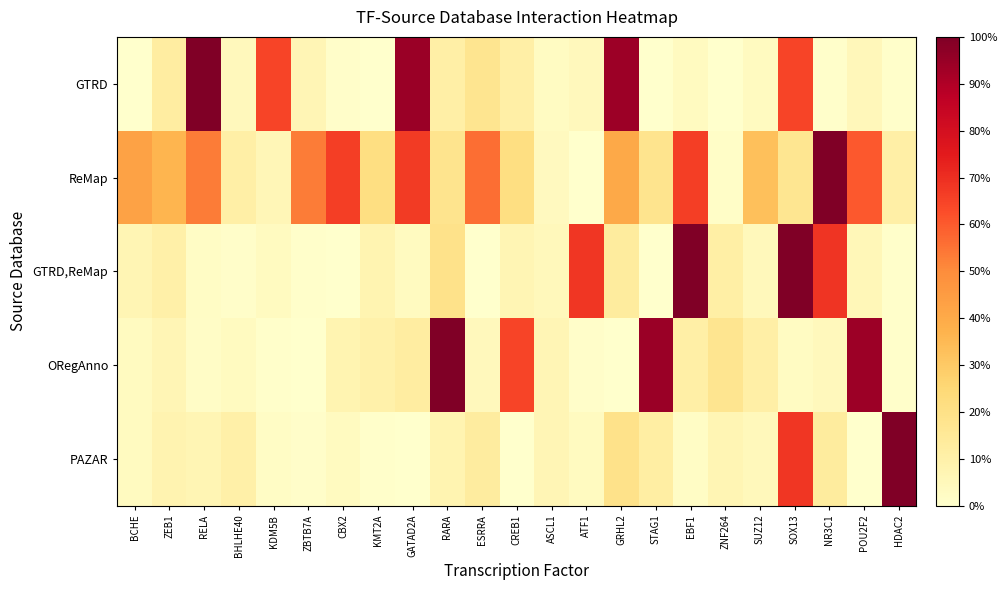

At ZNF264, list the series in order from smallest to largest.

GTRD, ReMap, PAZAR, GTRD,ReMap, ORegAnno